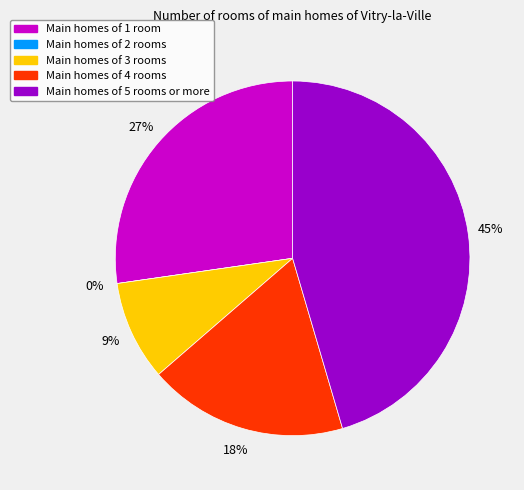

Is Row 2 the majority of the pie?

No